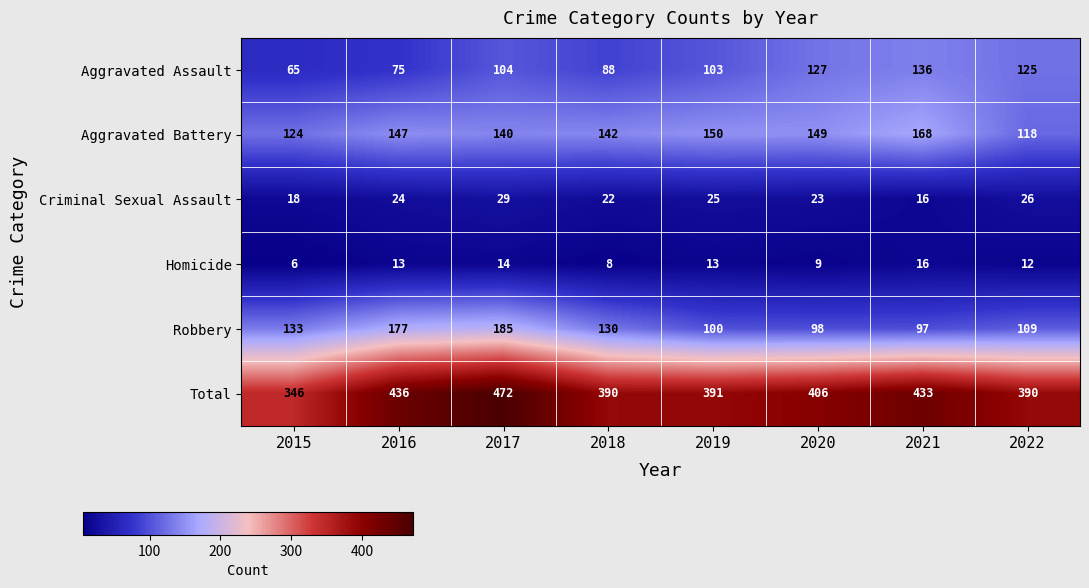

What is the sum of the Aggravated Battery values at 2021 and 2017?

308